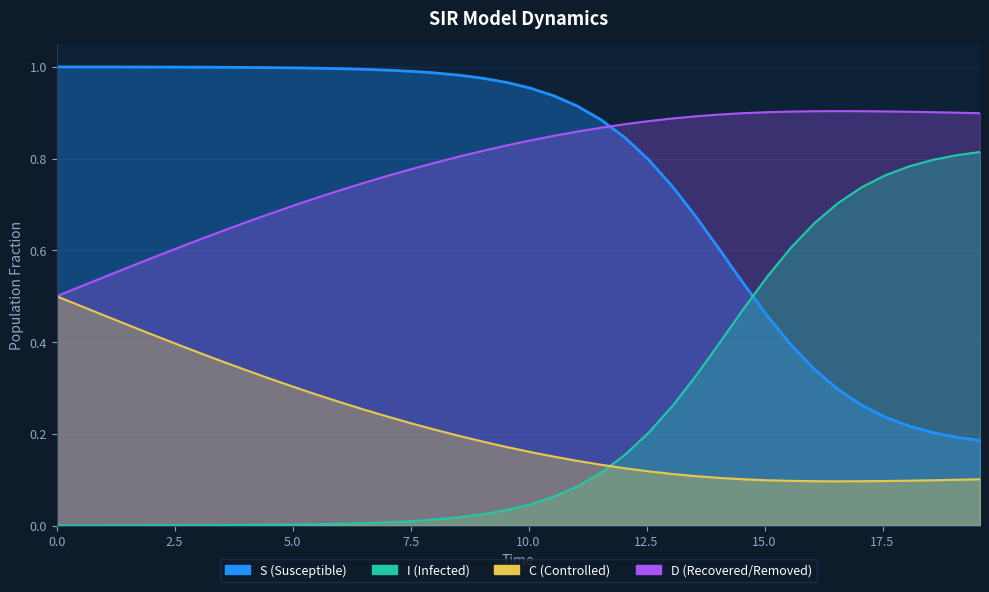

True or false: S has more than 0 points higher than both neighbors.

False